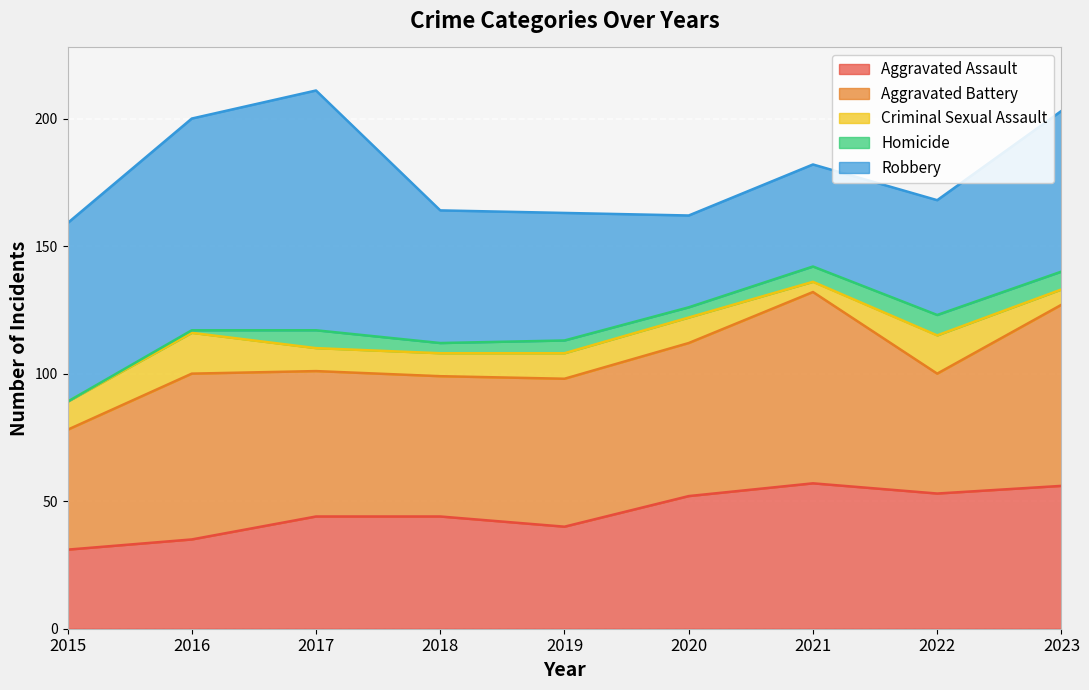

Where is the first local maximum for Robbery?

2017